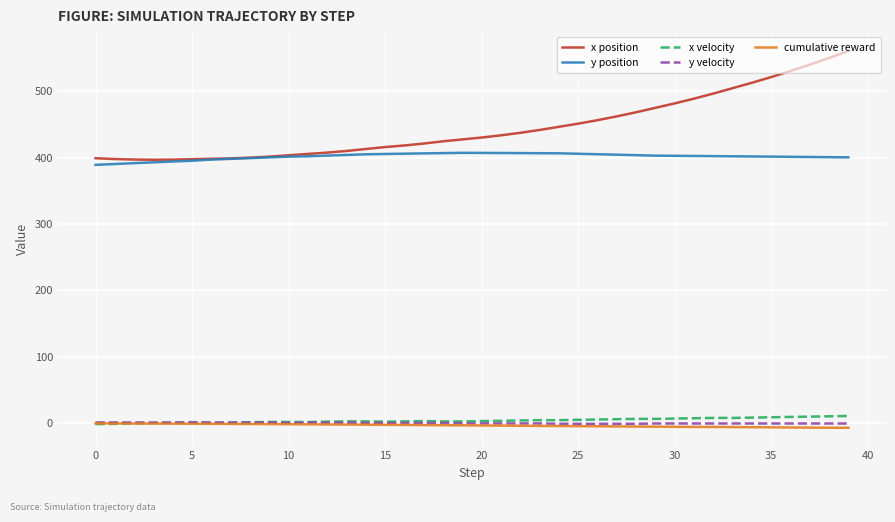

True or false: x velocity and y position intersect in this chart.

False